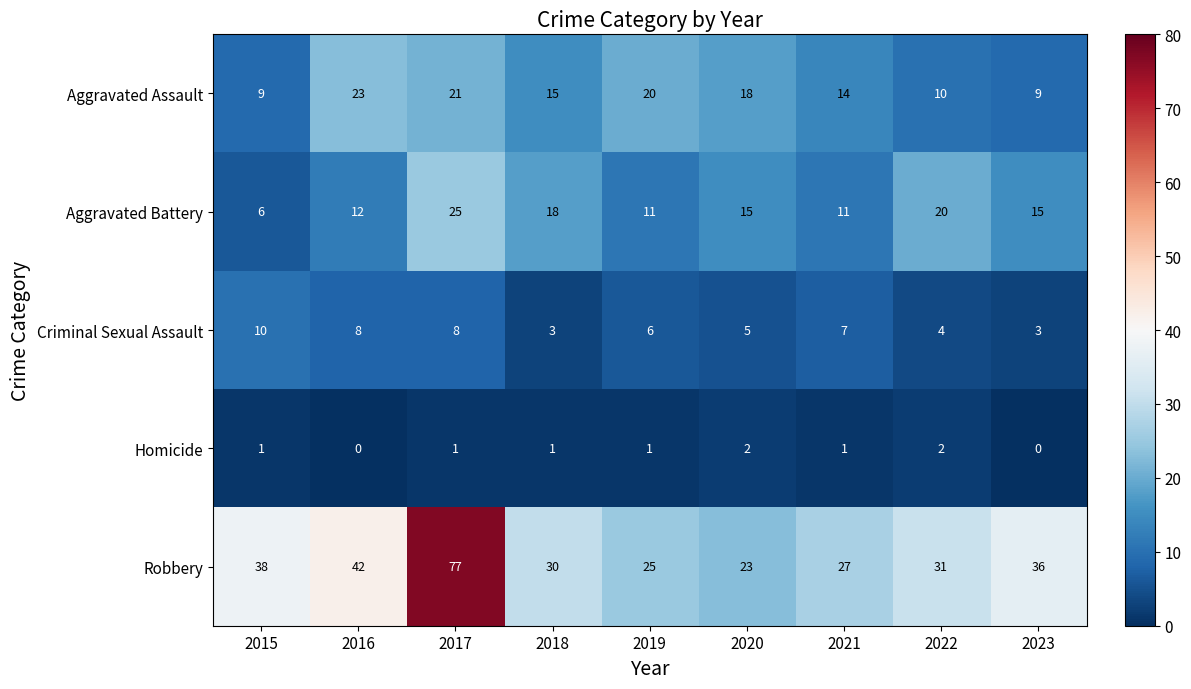

What is the difference between the second highest and second lowest values in the Robbery series?

17